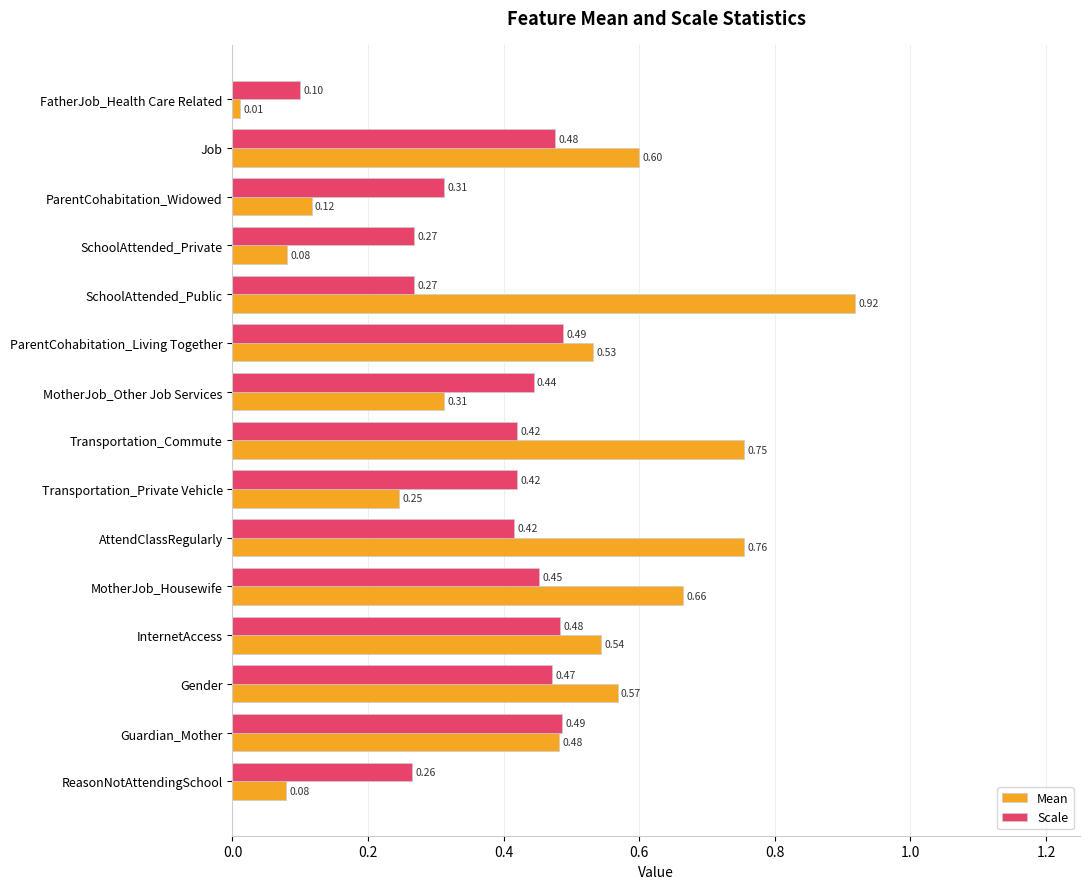

Which series has the largest range (max minus min)?

Mean